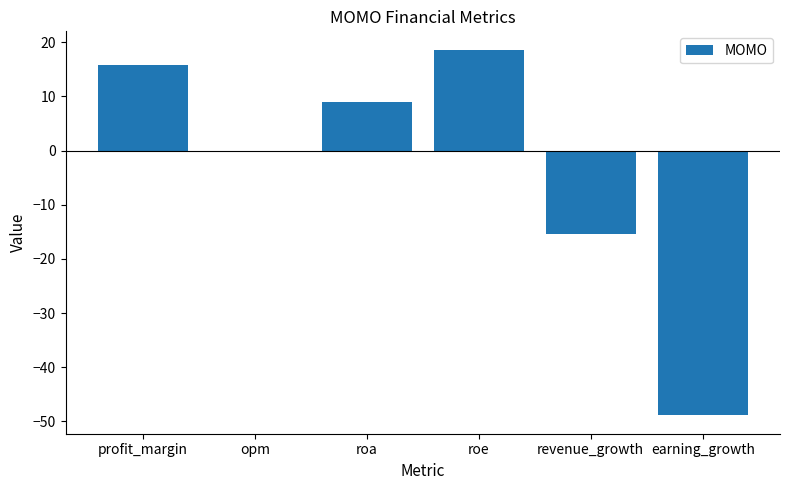

What is the sum of the values at profit_margin and opm?

15.8